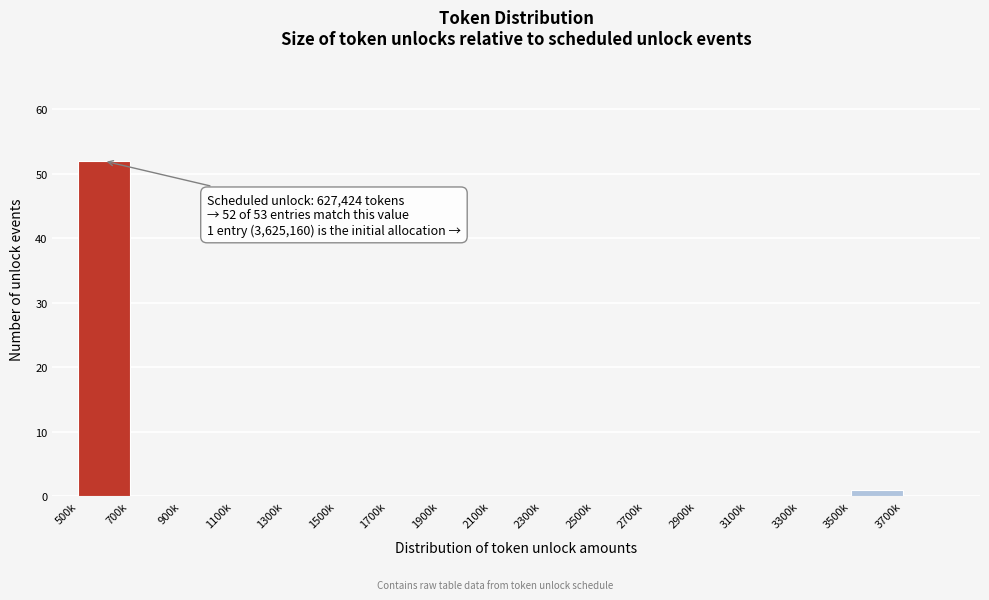

Reading left to right, transcribe all the data shown in this chart.

500k=52	700k=0	900k=0	1100k=0	1300k=0	1500k=0	1700k=0	1900k=0	2100k=0	2300k=0	2500k=0	2700k=0	2900k=0	3100k=0	3300k=0	3500k=1	3700k=0